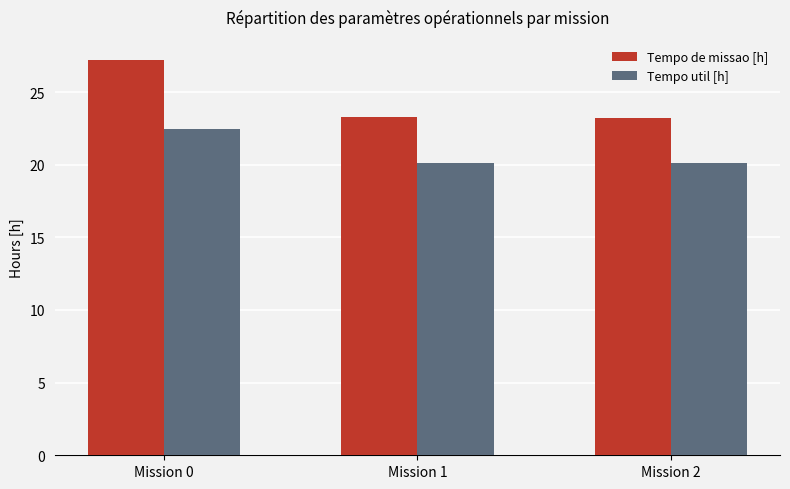

What is the value of the Tempo de missao [h] bar at the 3rd from the left?

23.2